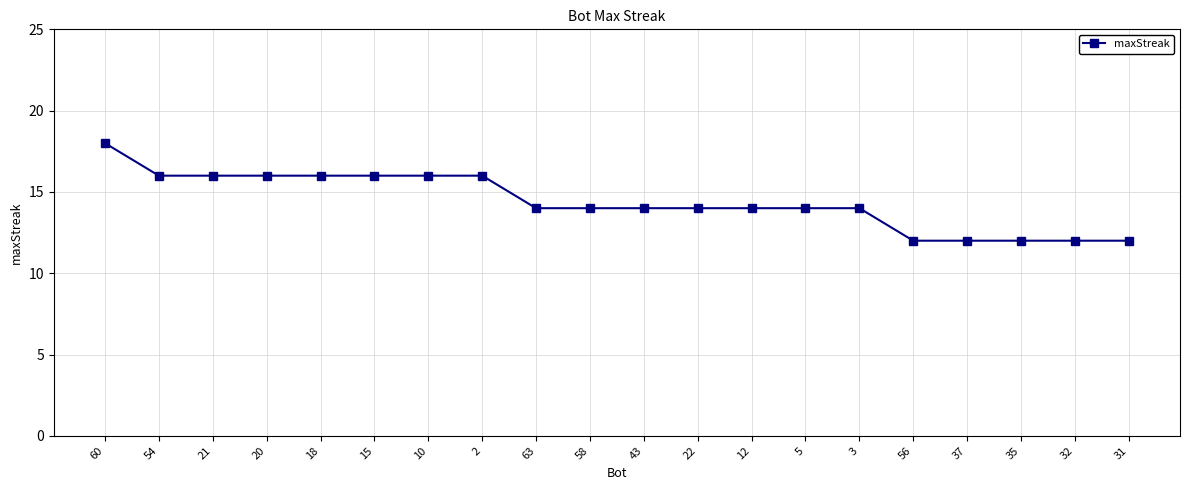

At which label does the data first exceed 14?

60